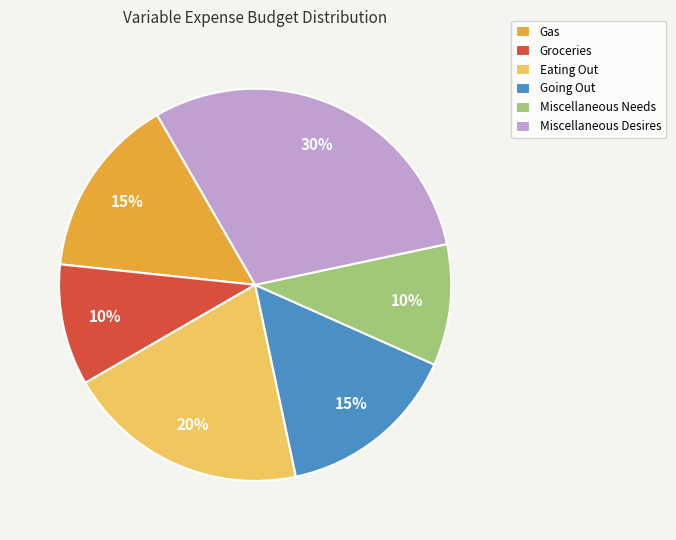

Is it true that Miscellaneous Needs is 2% of the pie?

False